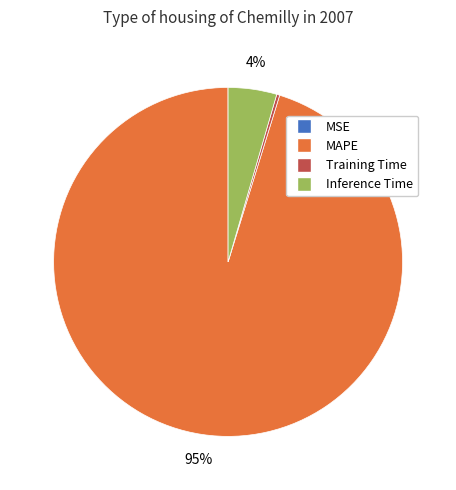

To the nearest percent, what is the average slice percentage?

25%